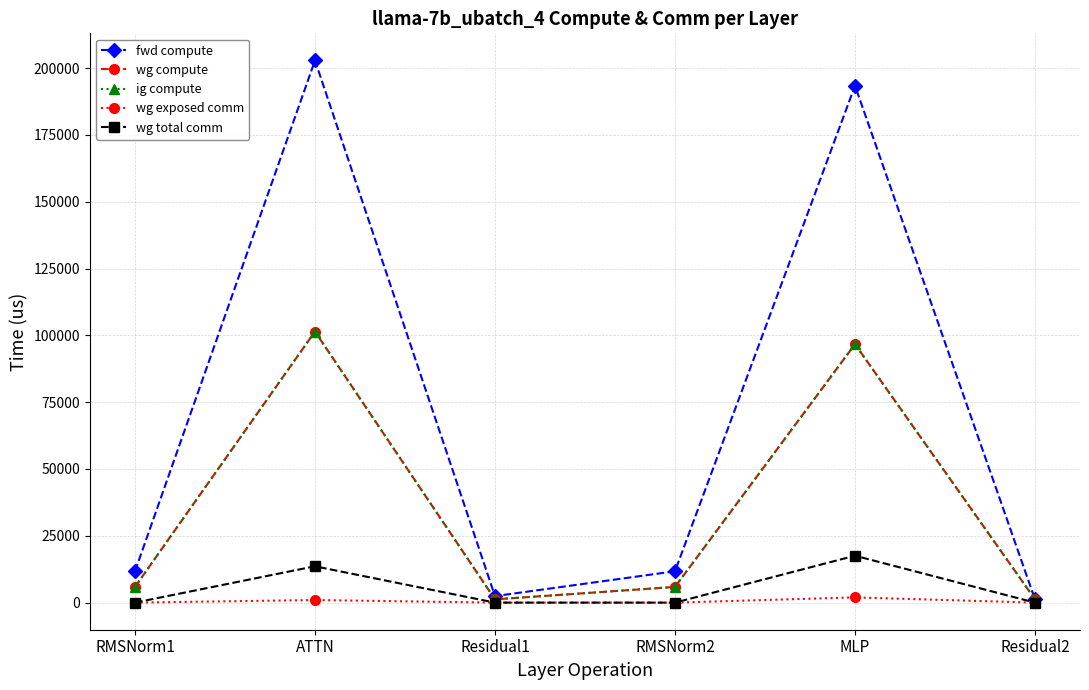

Is this an area chart (filled region under the line)?

No